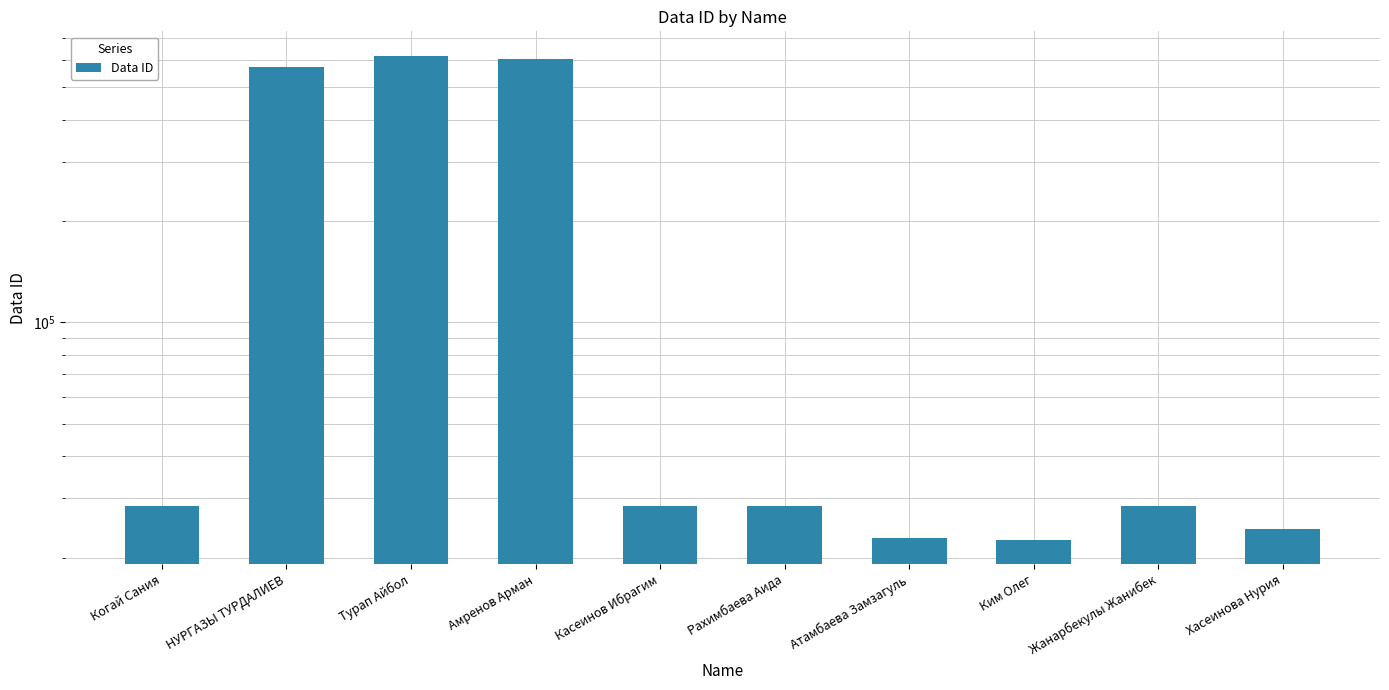

Is it true that the value at Жанарбекулы Жанибек is 28408?

True